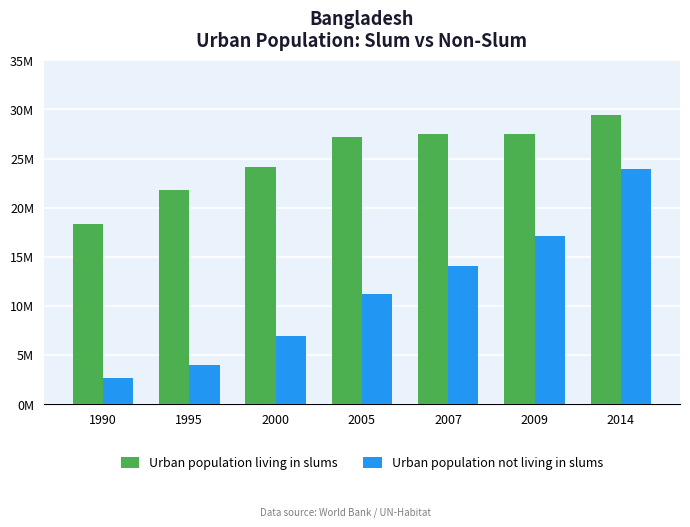

What are all the series names shown in the legend?

Urban population living in slums, Urban population not living in slums